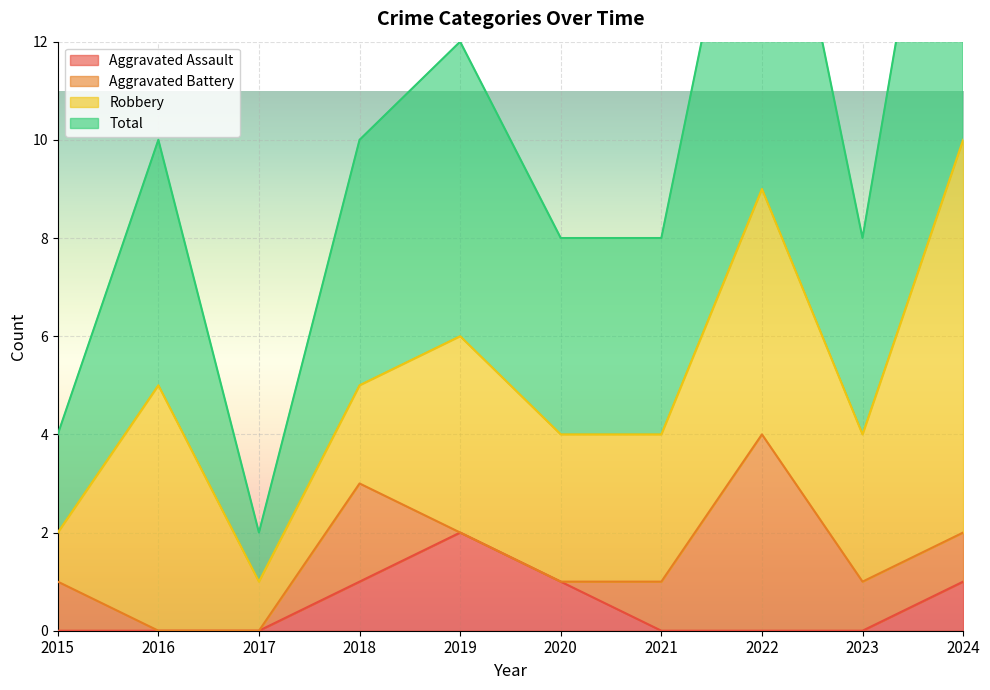

The value of Aggravated Assault at 2020 is 1. True or false?

True